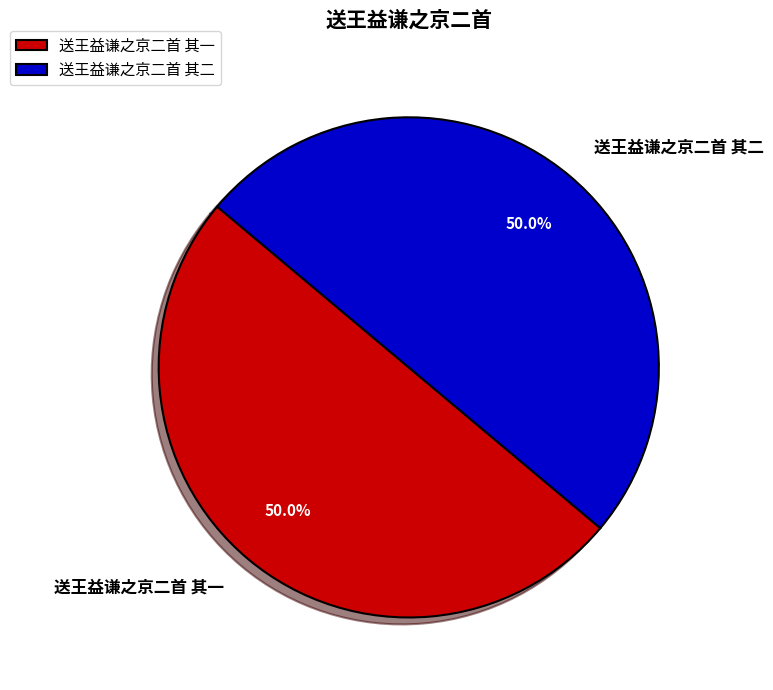

Combined, do 送王益谦之京二首 其一 and 送王益谦之京二首 其二 account for over 50%?

Yes